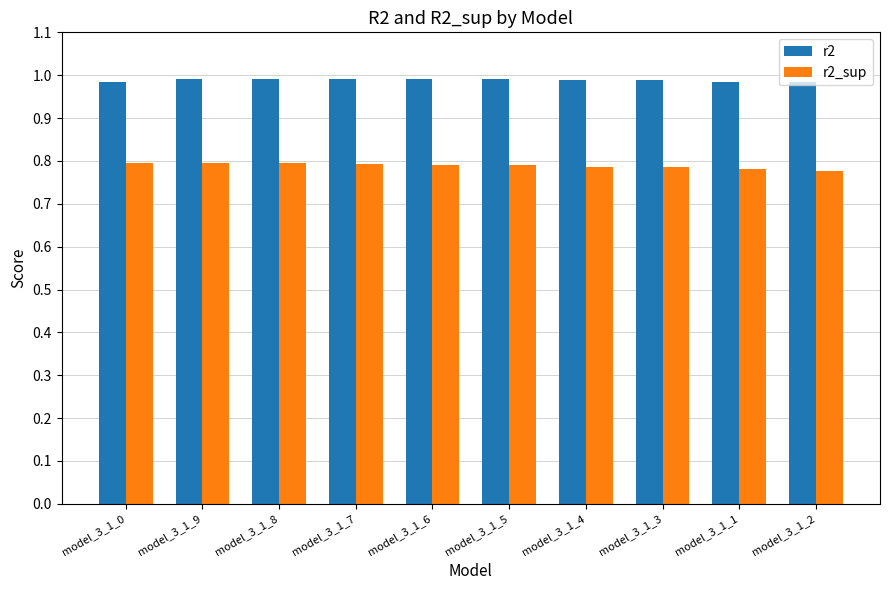

What is the total value across all series at model_3_1_5?

1.8